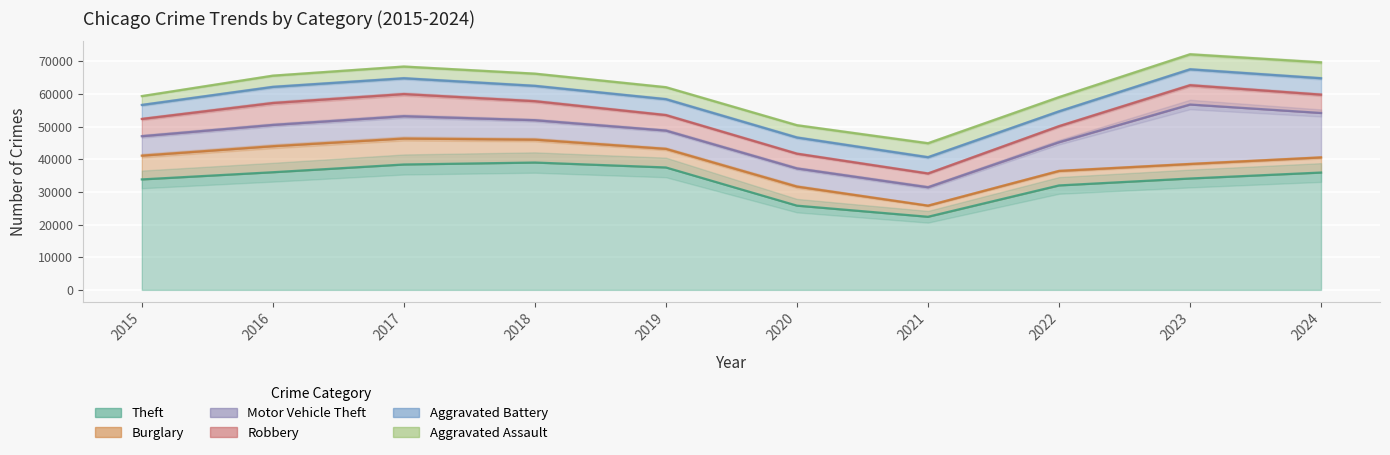

Between which two adjacent categories do Robbery and Burglary first intersect?

2020 and 2021